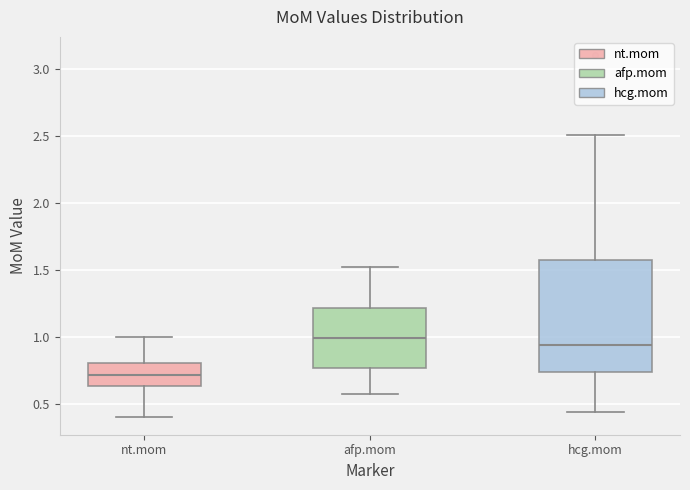

Which box's median line is the highest?

afp.mom